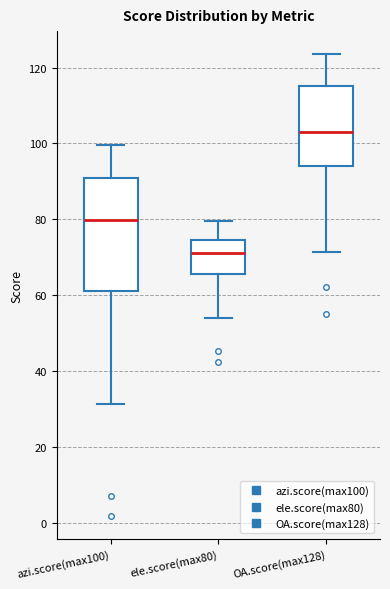

Reading left to right, transcribe this box plot: for each box, give where its median line is, the range the box spans, and where its two whiskers end, as read against the y-axis. The values are not printed on the chart, so give them approximately, as read against the axis.

azi.score(max100): median 80, box 62 to 90, whiskers 32 to 100
ele.score(max80): median 72, box 66 to 74, whiskers 54 to 80
OA.score(max128): median 104, box 94 to 116, whiskers 72 to 124